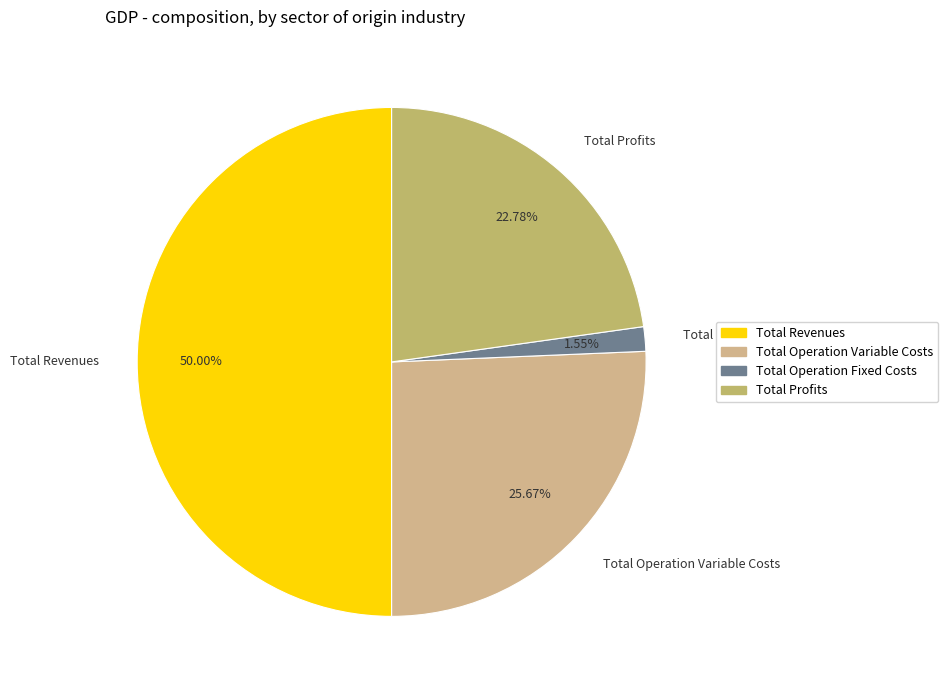

How many slices are in this pie chart?

4